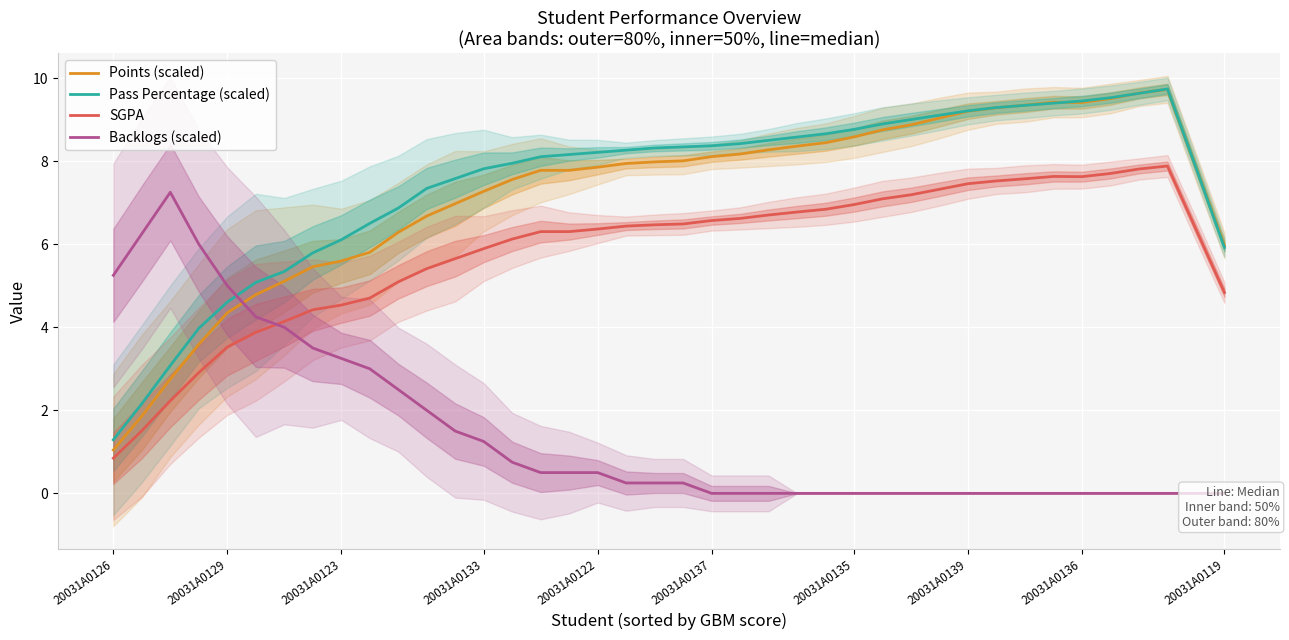

What is the lowest value of the Pass Percentage (scaled) series?

1.3